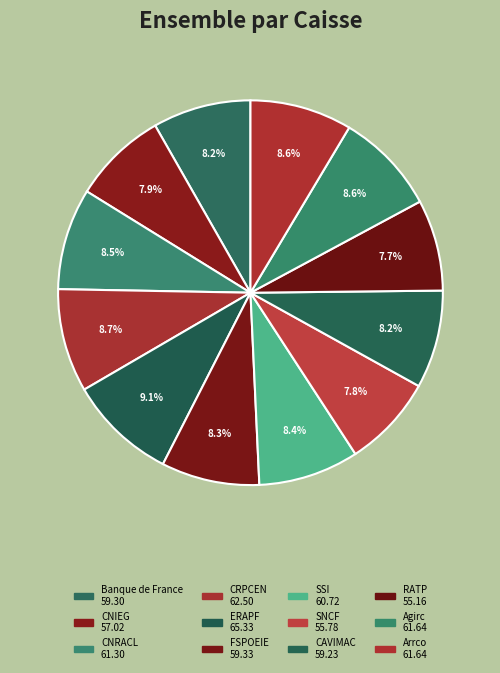

Is CNRACL the majority of the pie?

No